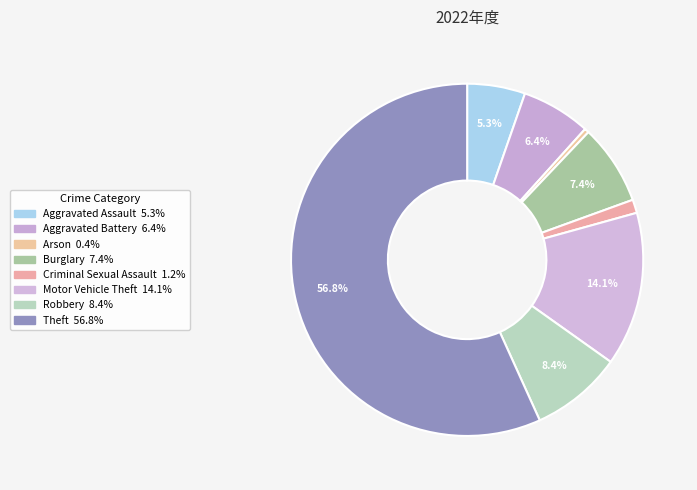

Is it true that Criminal Sexual Assault is 1% of the pie?

True